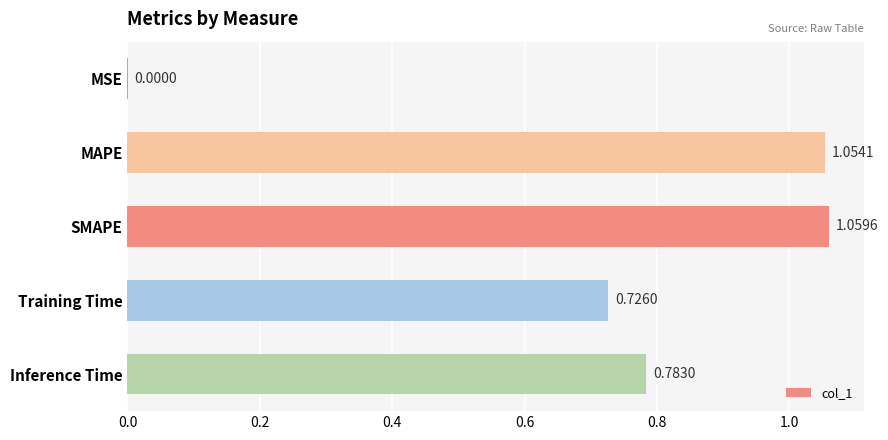

How many series are shown in this chart?

1